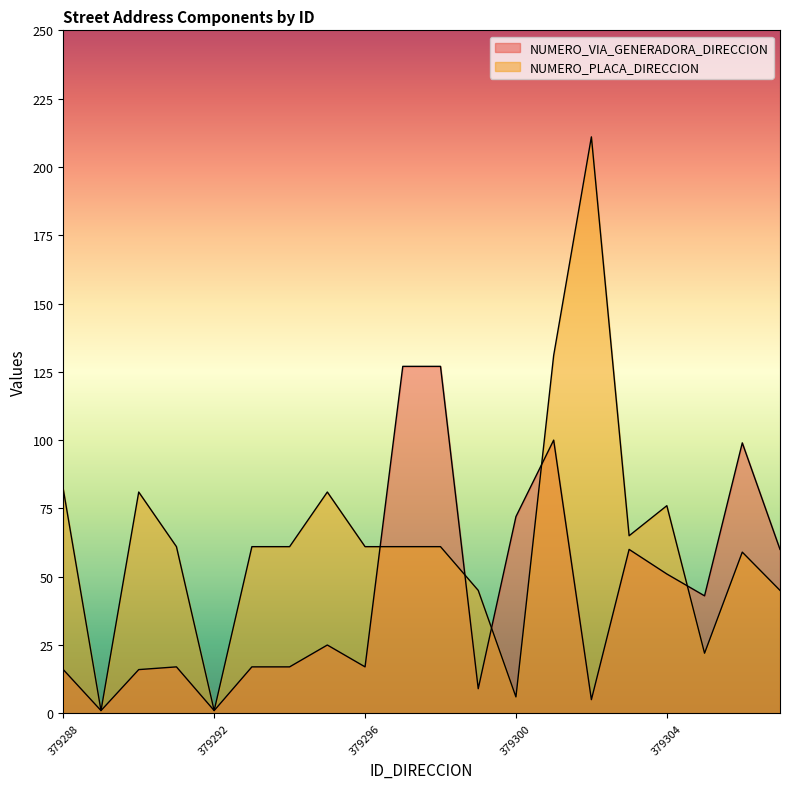

What is the sum of all NUMERO_PLACA_DIRECCION values?

1272